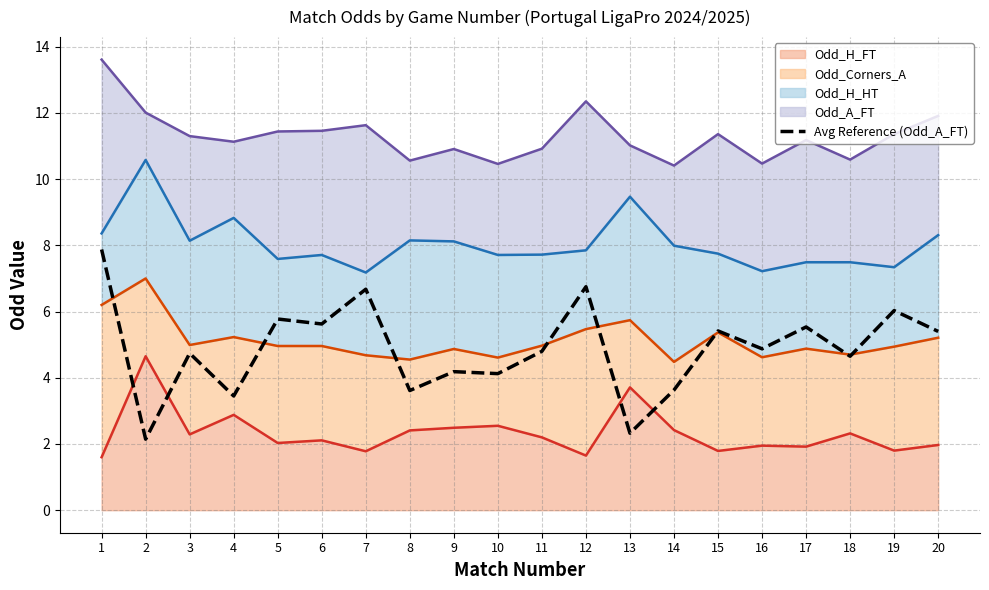

The chart shows a value of 1.6 at 13. True or false?

False